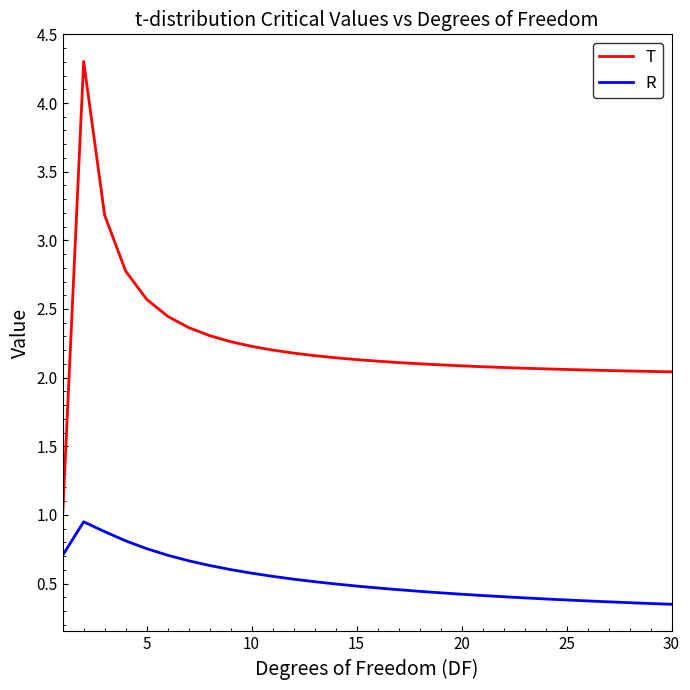

Which series has the largest total across all categories?

T